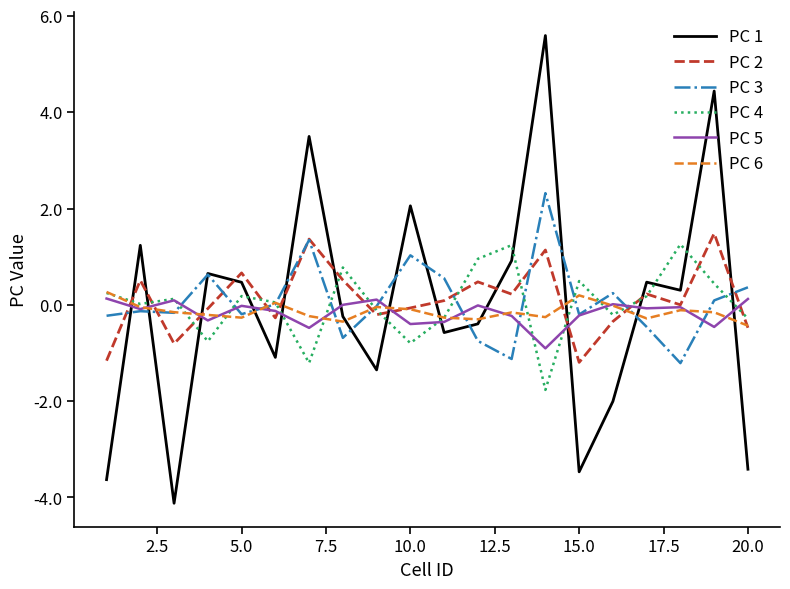

Which series has the widest spread of values?

PC 1